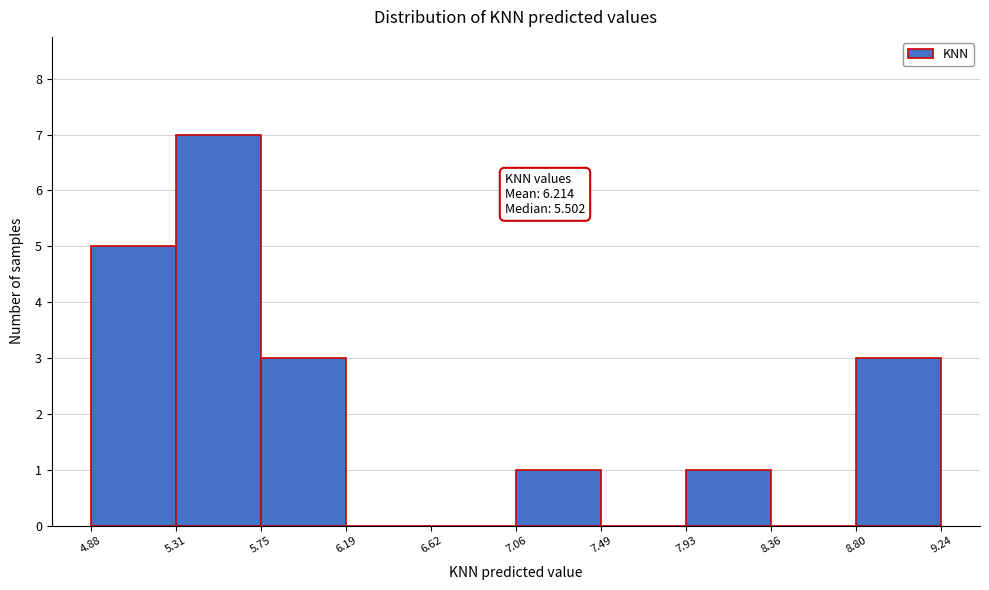

Which range on the x-axis has the tallest bar?

5.31 to 5.75